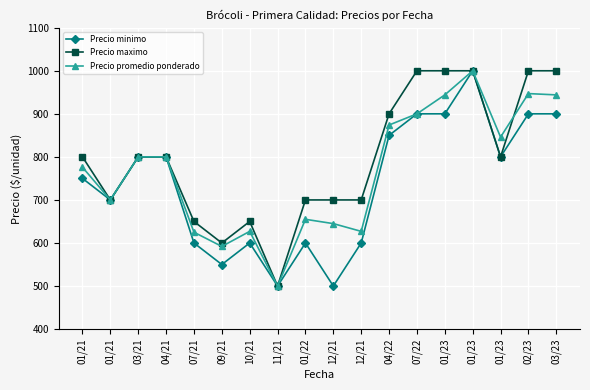

Is it true that Precio maximo equals 1000 at 02/23?

True